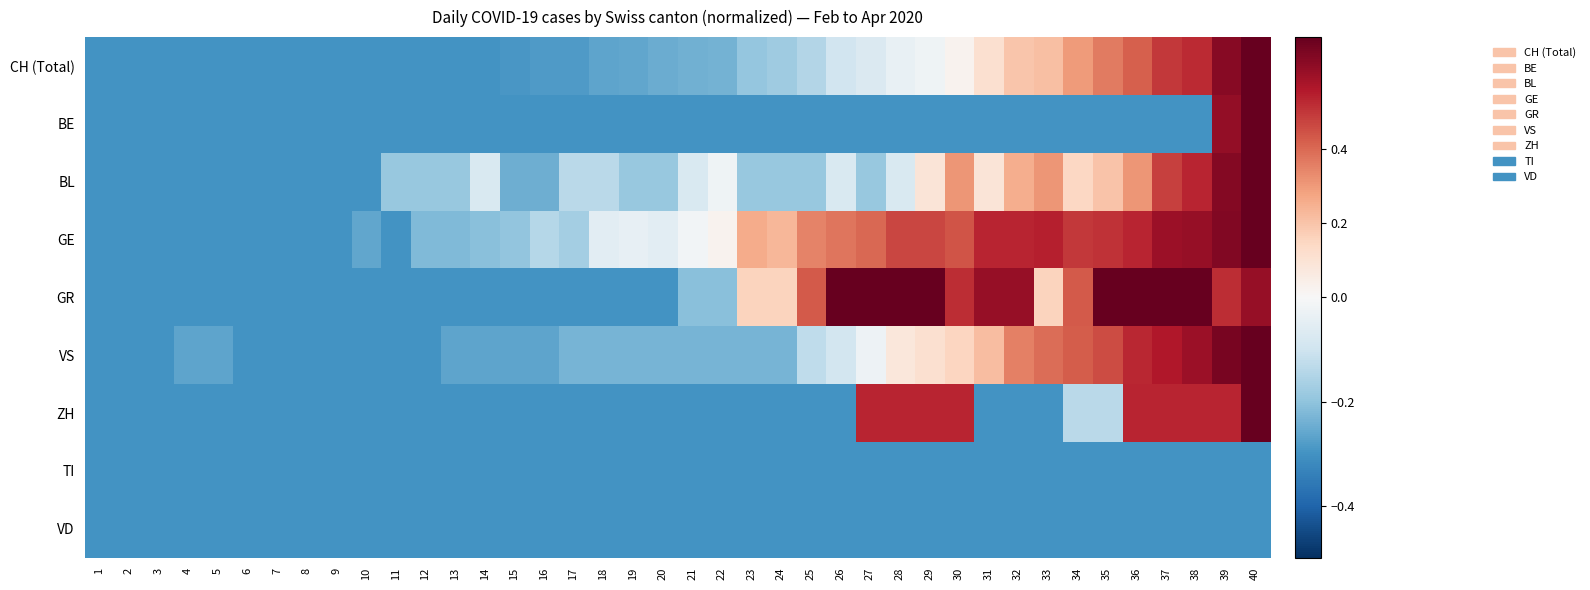

What is the total value across all series at 24?

-1.4